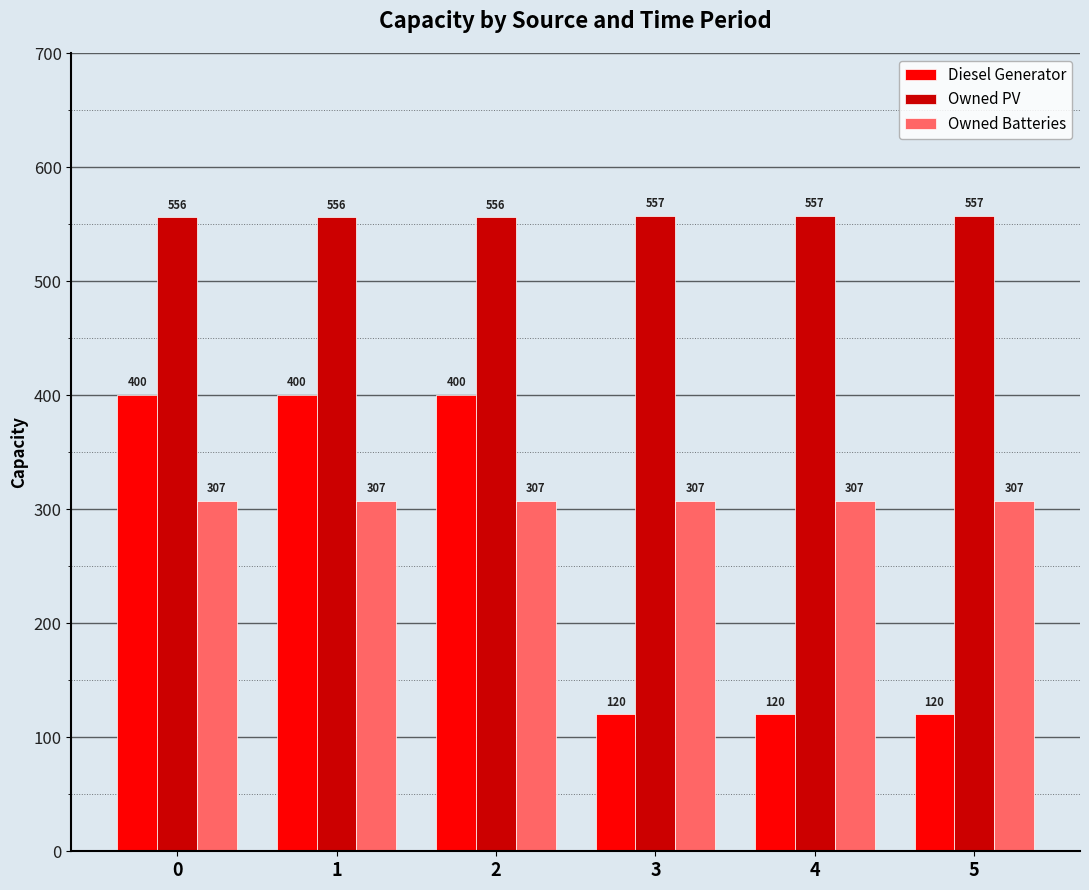

What is the difference between the Diesel Generator values at 2 and 5?

280